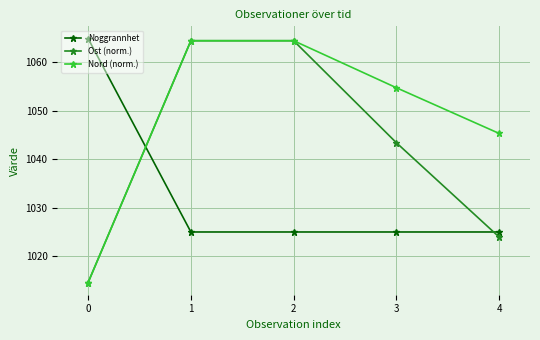

The Noggrannhet series shows 1025.0 at 3. True or false?

True